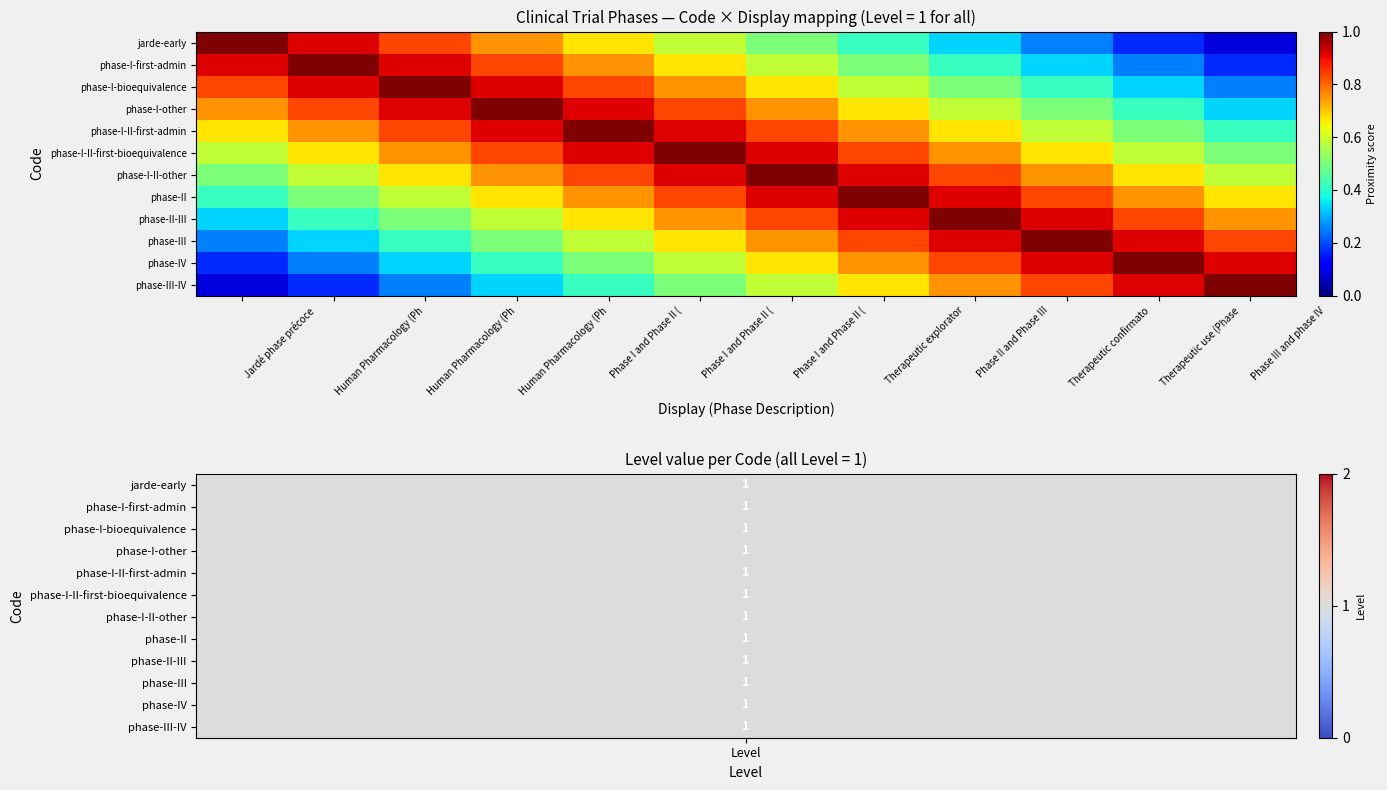

Which label corresponds to the largest value in the chart?

Jardé phase précoce